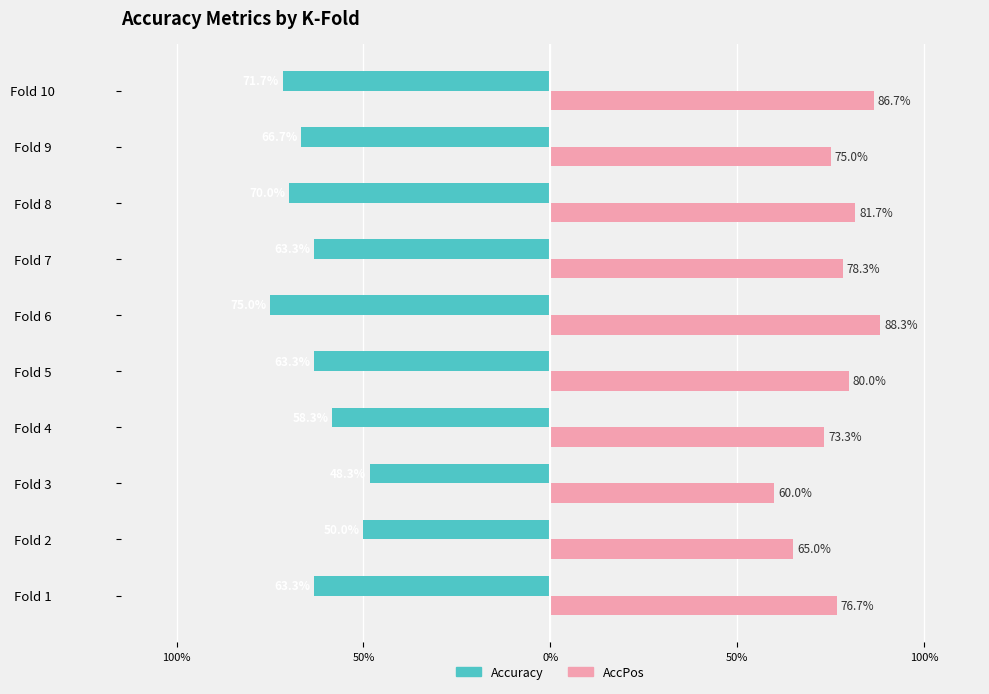

What is the value of the Accuracy bar at the 2nd from the left?

-0.5